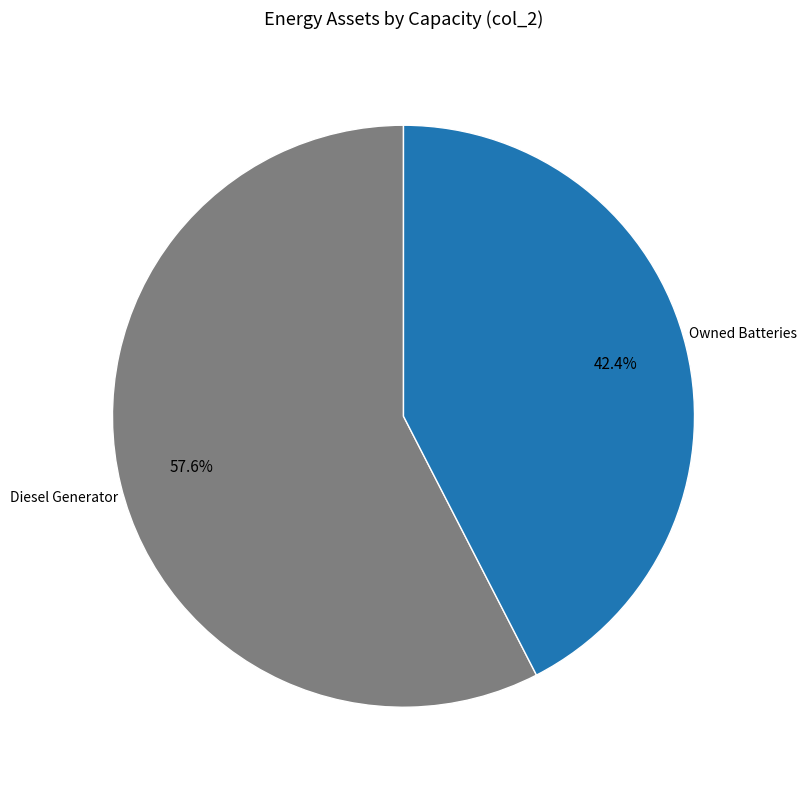

Is there a majority slice in this chart?

Yes